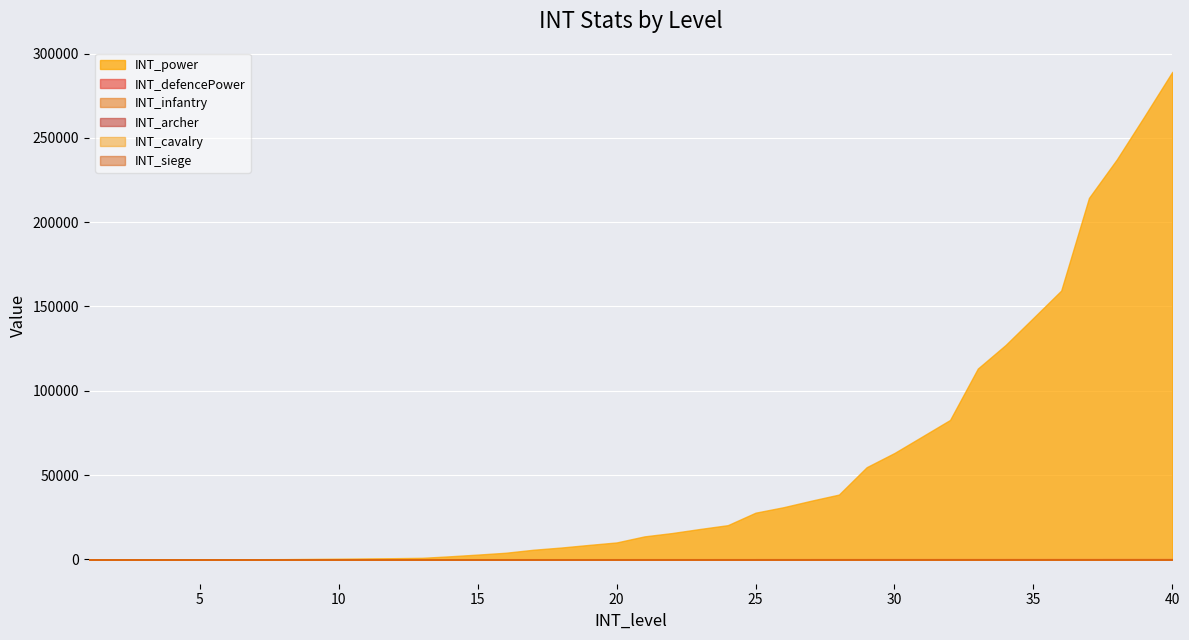

What is the value of the INT_defencePower point at the 5th from the left?

60